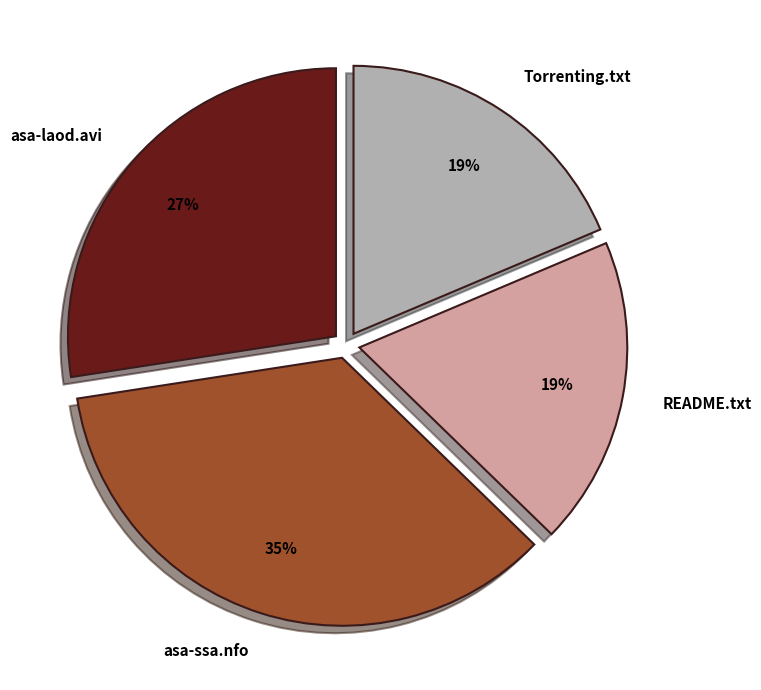

Which has a higher value, asa-laod.avi or Torrenting.txt?

asa-laod.avi